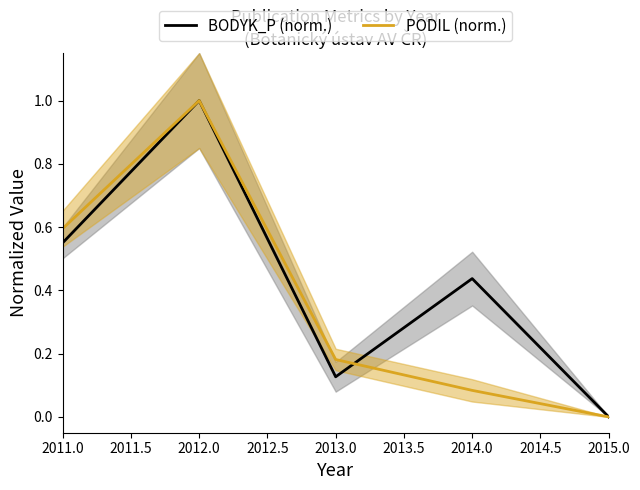

List the labels in order of PODIL (norm.) value, smallest first.

2015.0, 2014.0, 2013.0, 2011.0, 2012.0